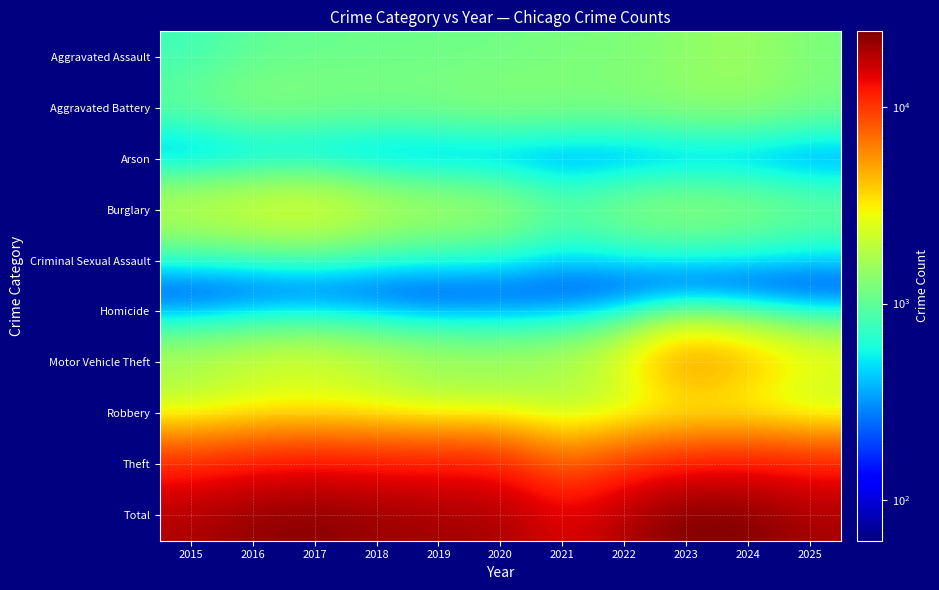

Which series has the largest range (max minus min)?

Total